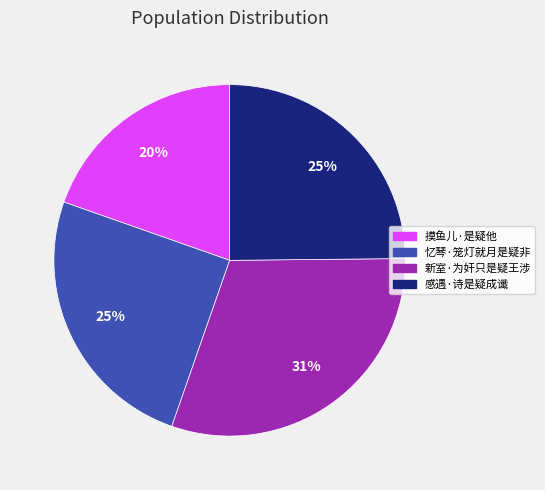

To the nearest percent, what is the difference between the largest and smallest slice percentages?

11%